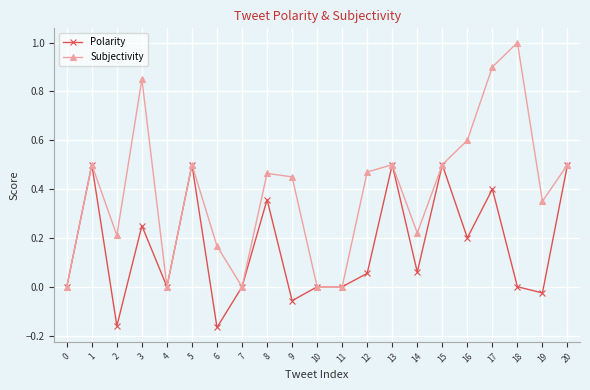

How many categories are shown in the chart?

21